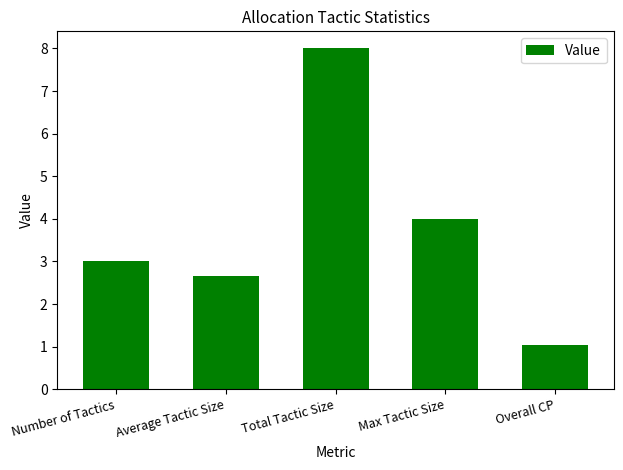

What is the approximate value at Number of Tactics?

3.0